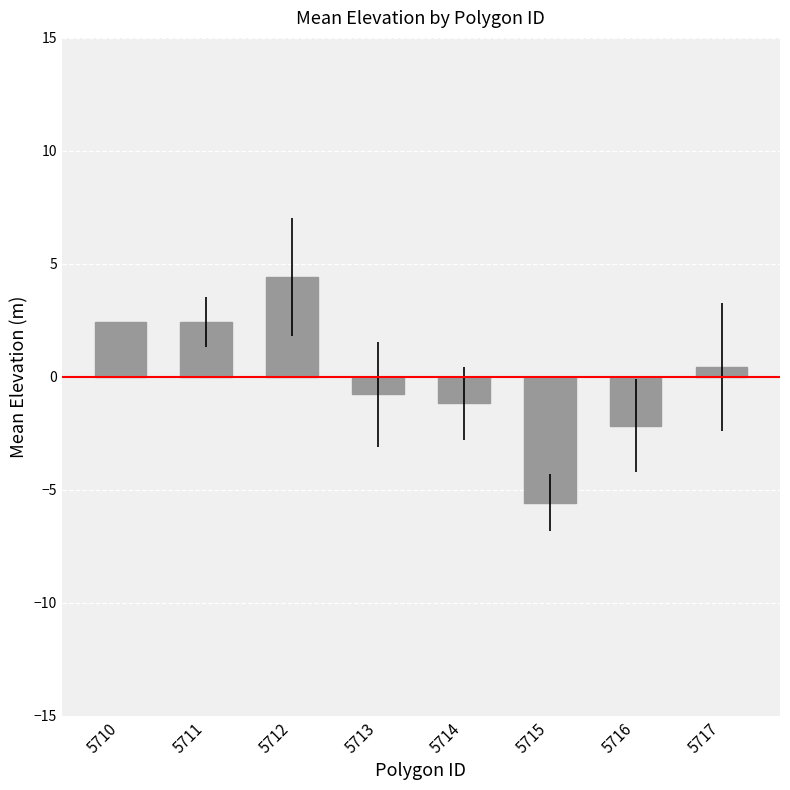

True or false: the data shows 0.4 at 5717.

True